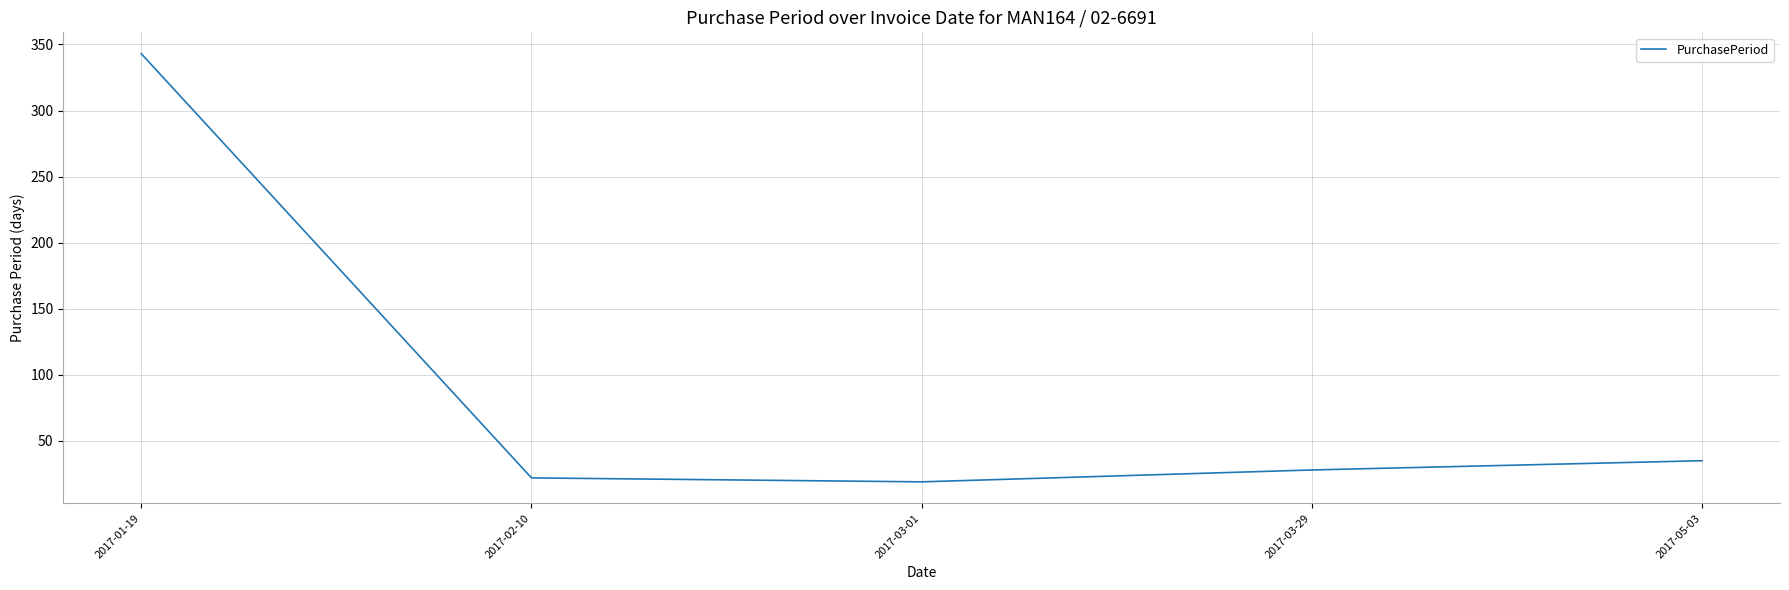

Which label corresponds to the largest value in the chart?

2017-01-19